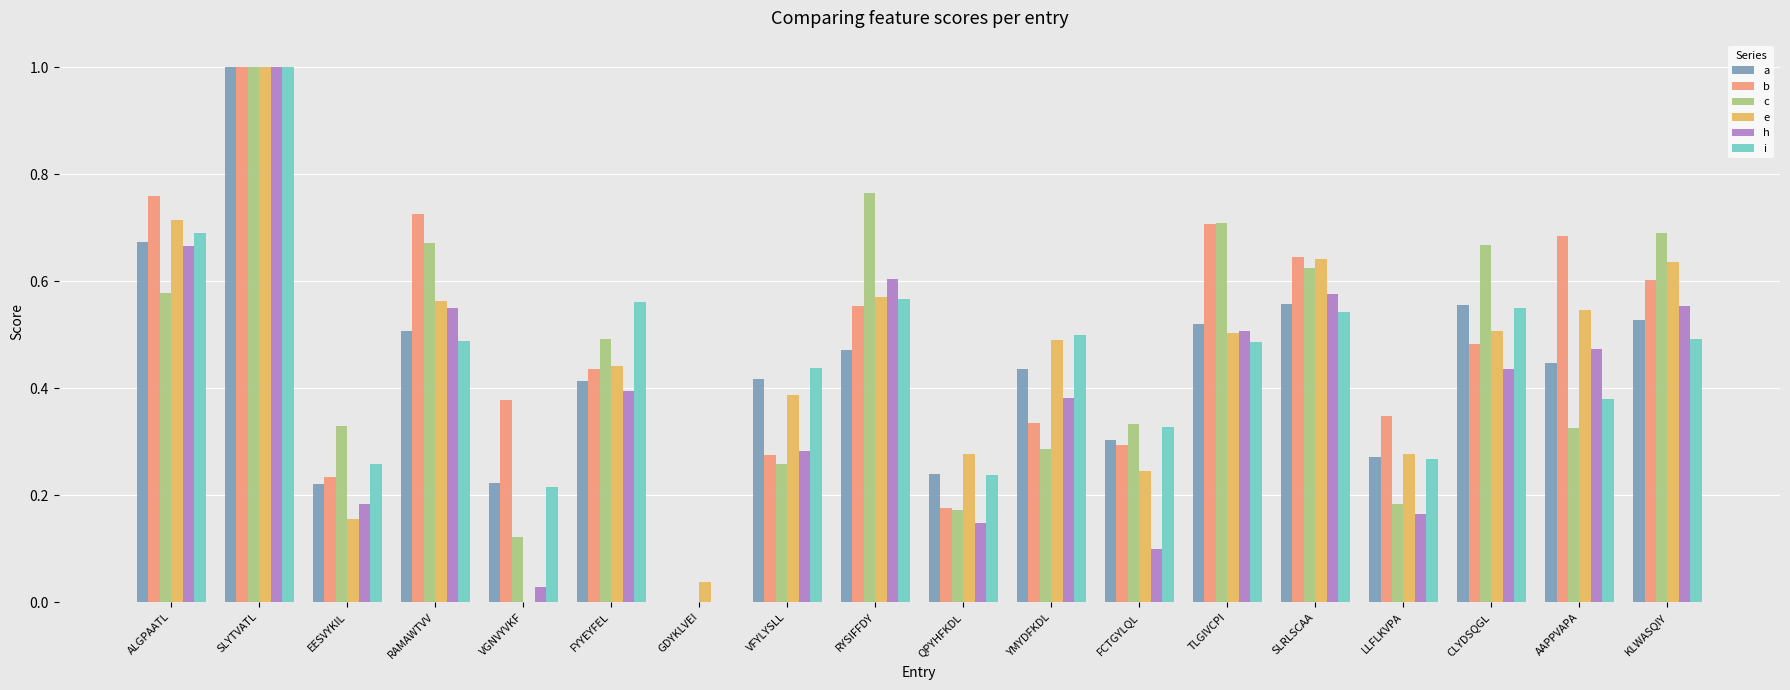

Which series changed the most between RYSIFFDY and FCTGYLQL?

h